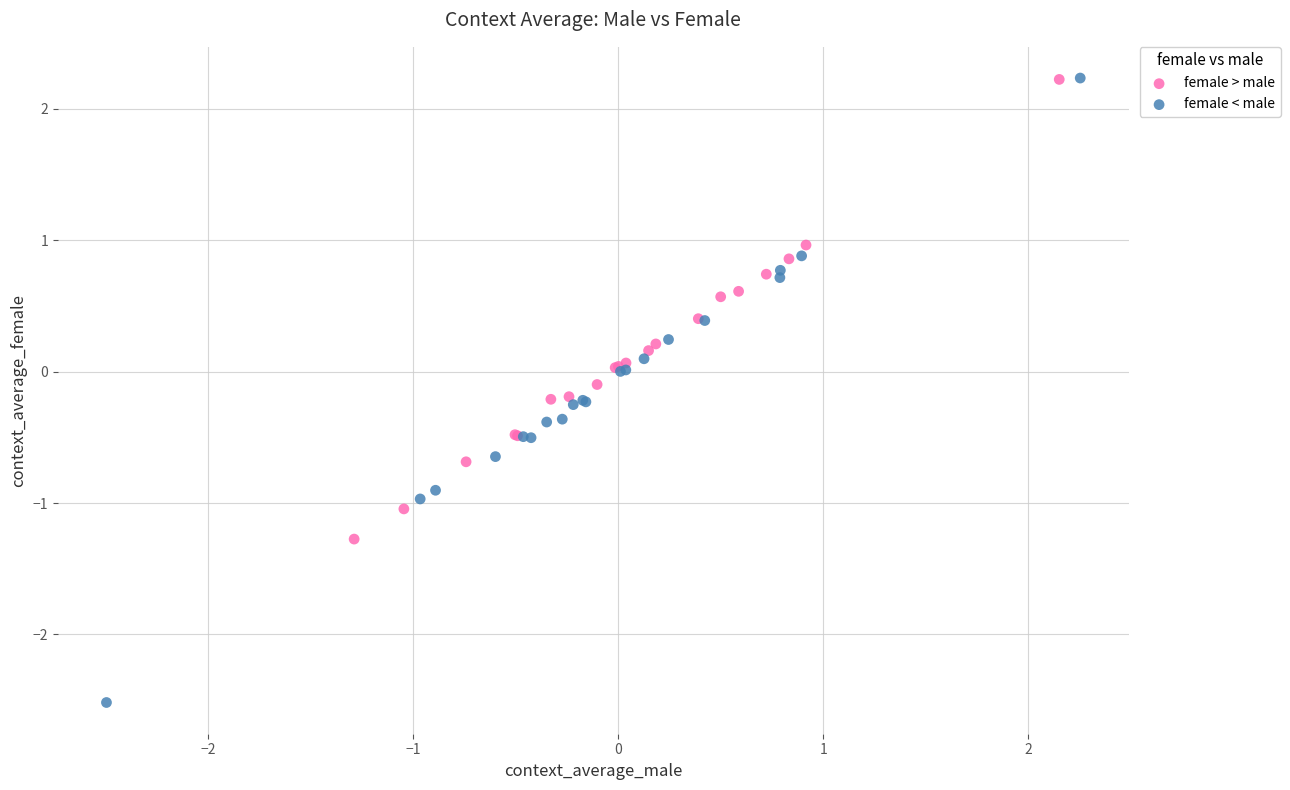

Which series contains the lowest Y value?

female < male